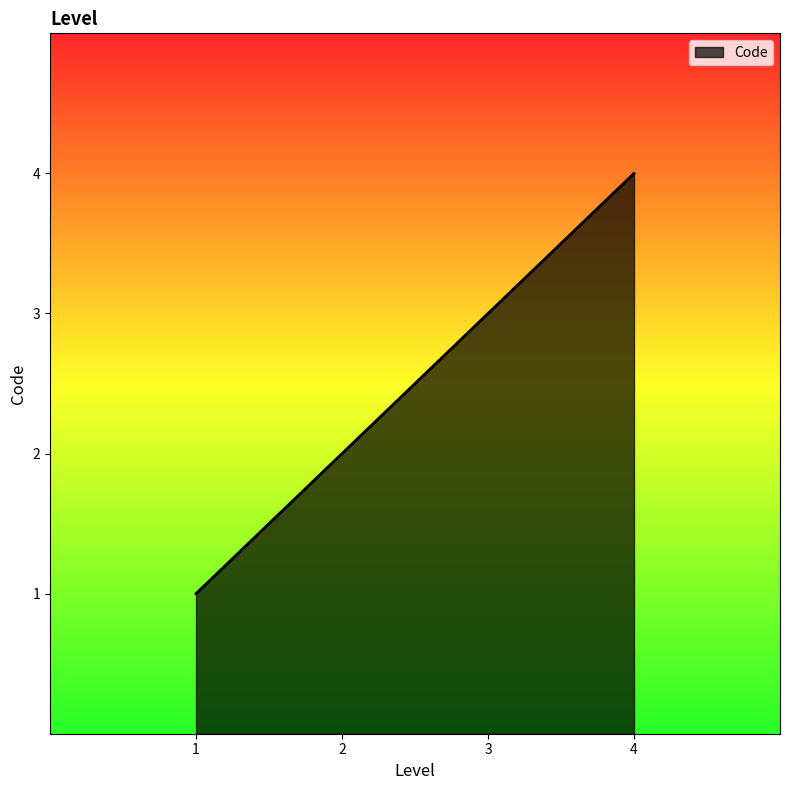

What is the ratio of the value at 4 to the value at 1?

4.0